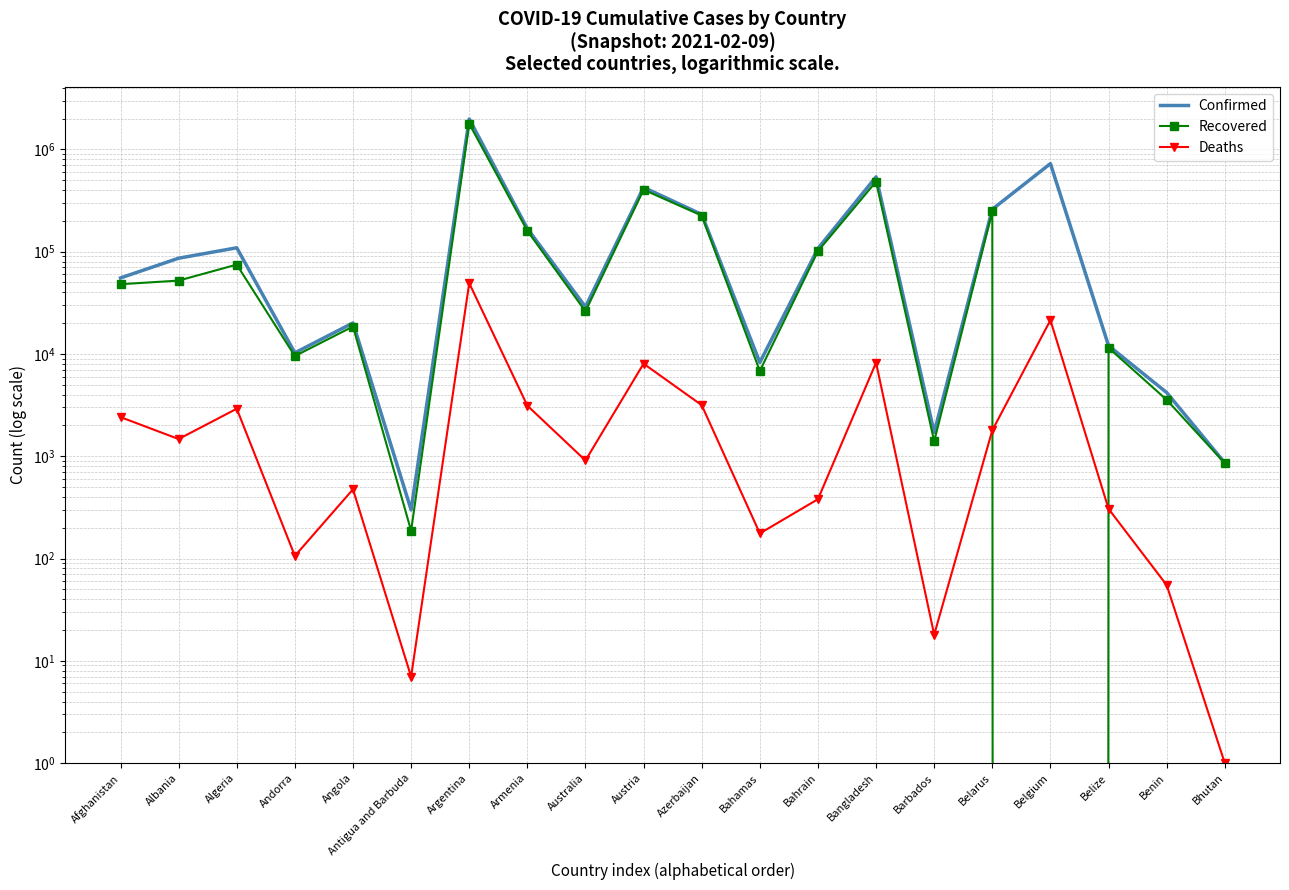

What are all the series names shown in the legend?

Confirmed, Recovered, Deaths